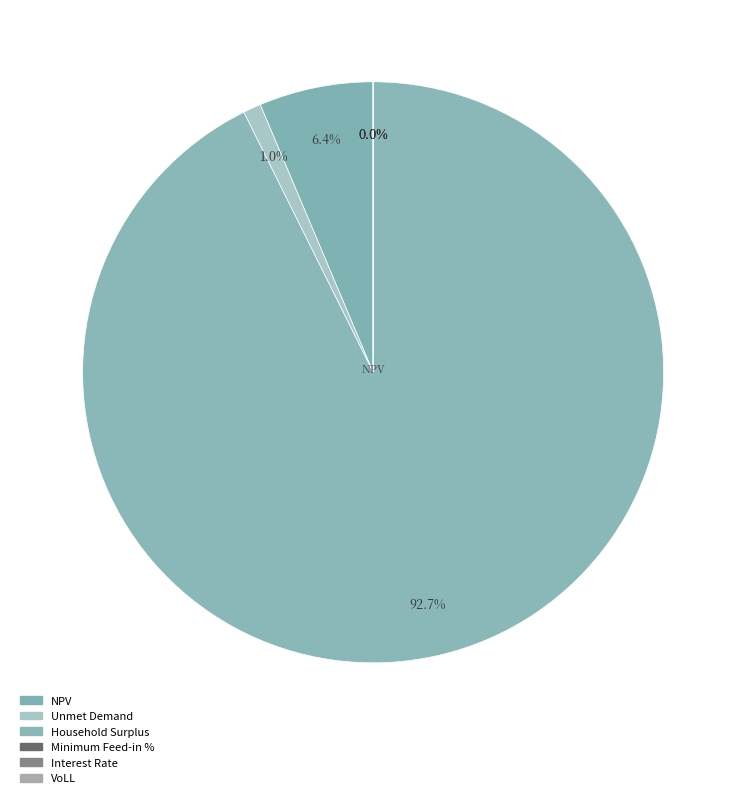

Which slice is the largest?

Household Surplus